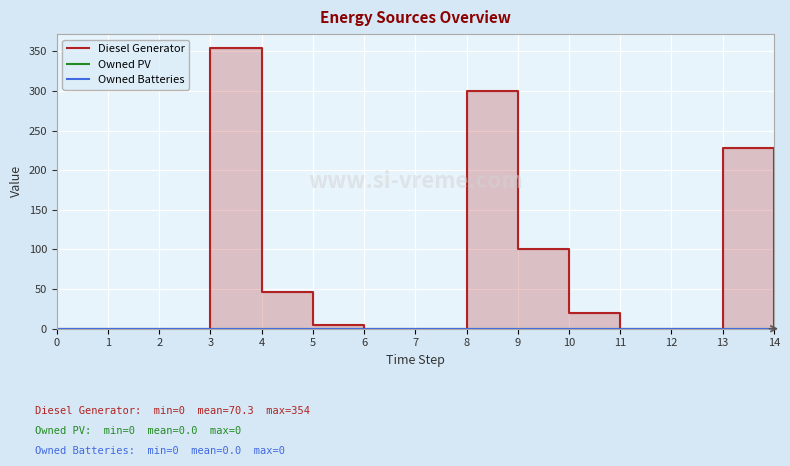

Which series has the largest total across all categories?

Diesel Generator